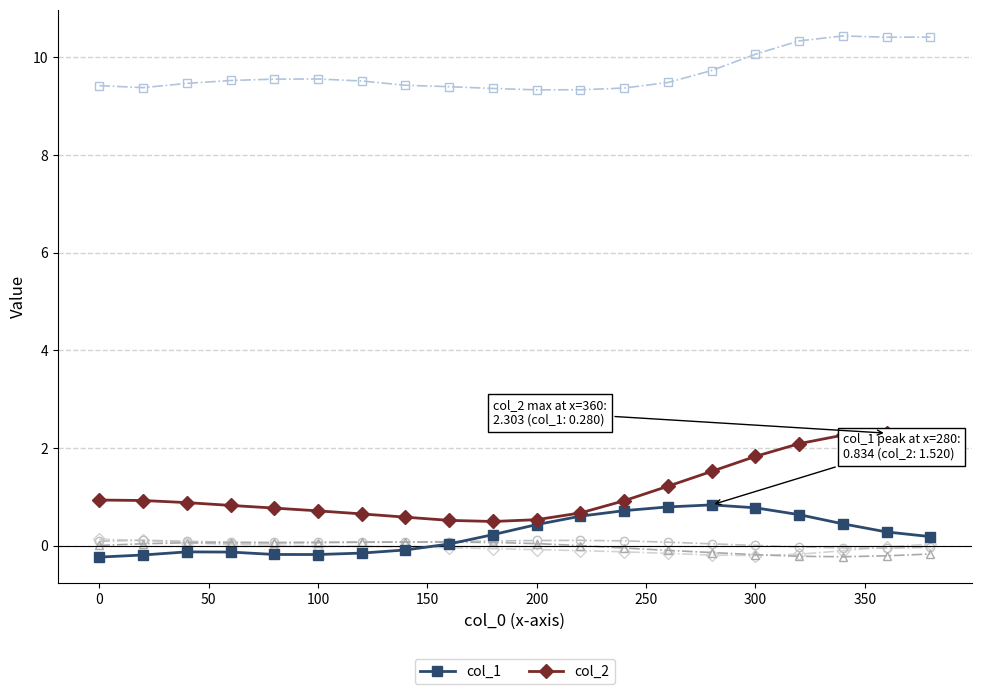

What is the greatest value displayed?

10.4